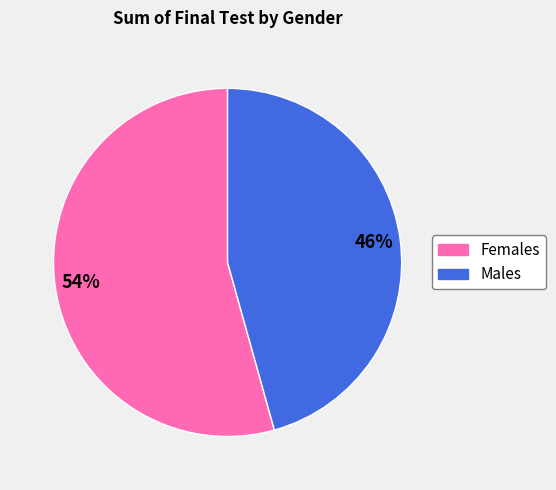

Does any single category account for the majority?

Yes